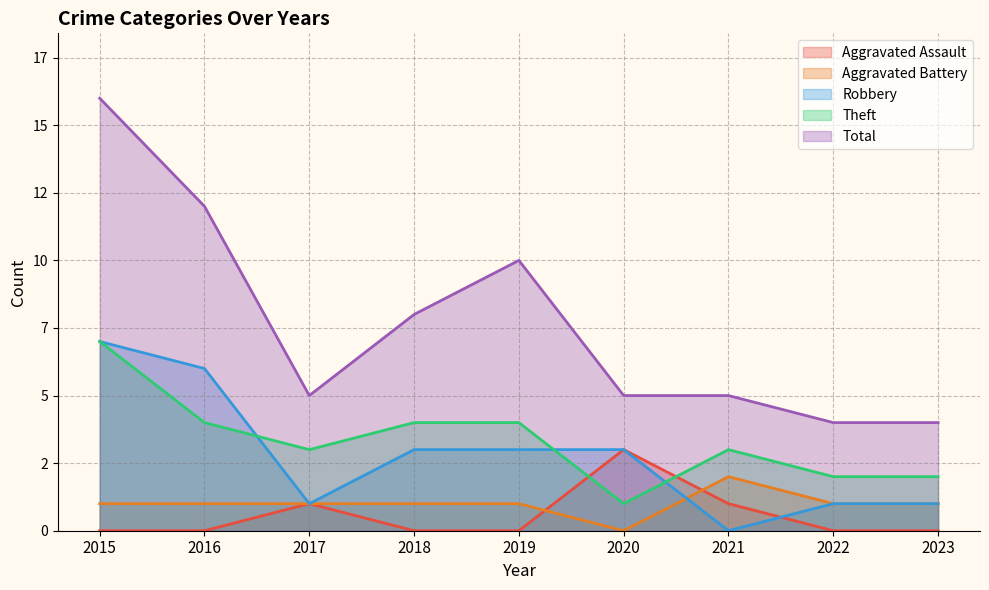

What is the value of the Robbery point at the 9th from the left?

1